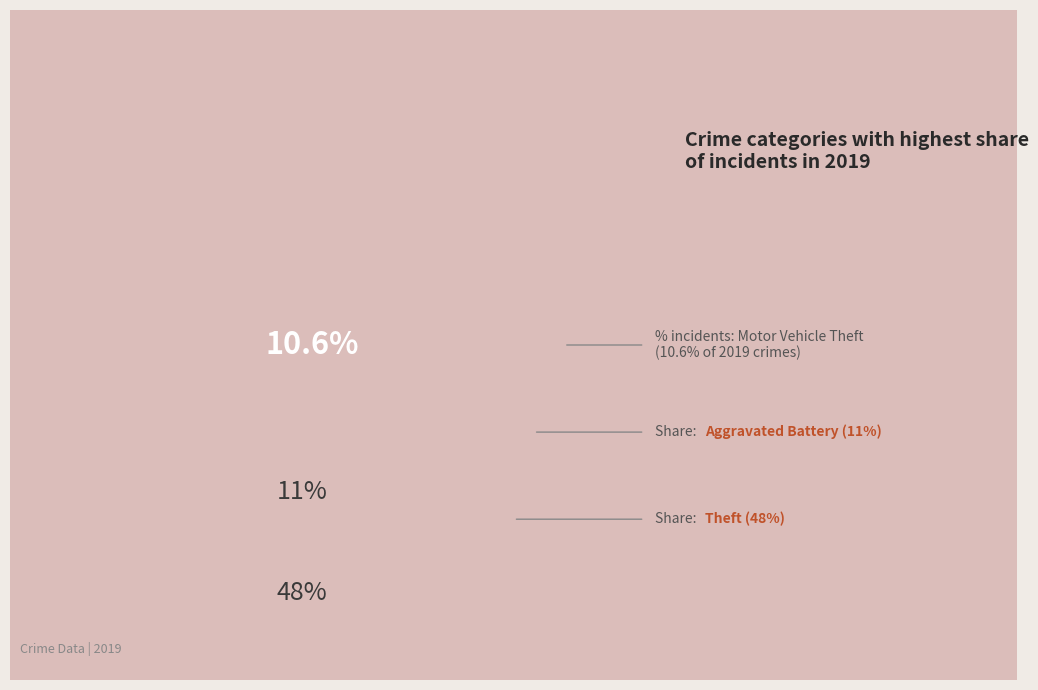

Does Motor Vehicle Theft account for over 50% of the chart?

No